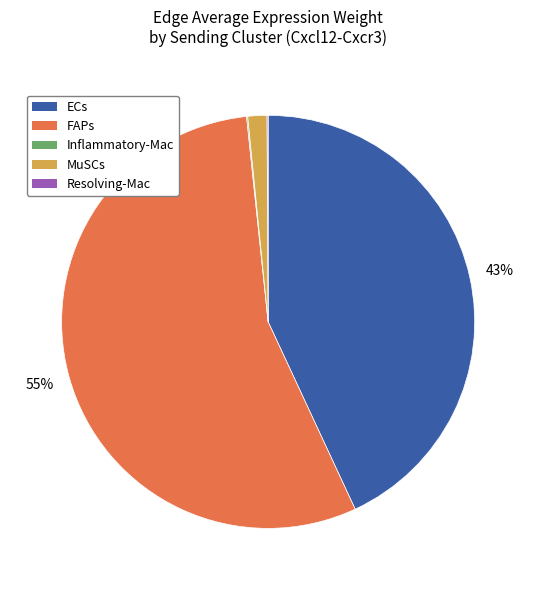

Is there a majority slice in this chart?

Yes